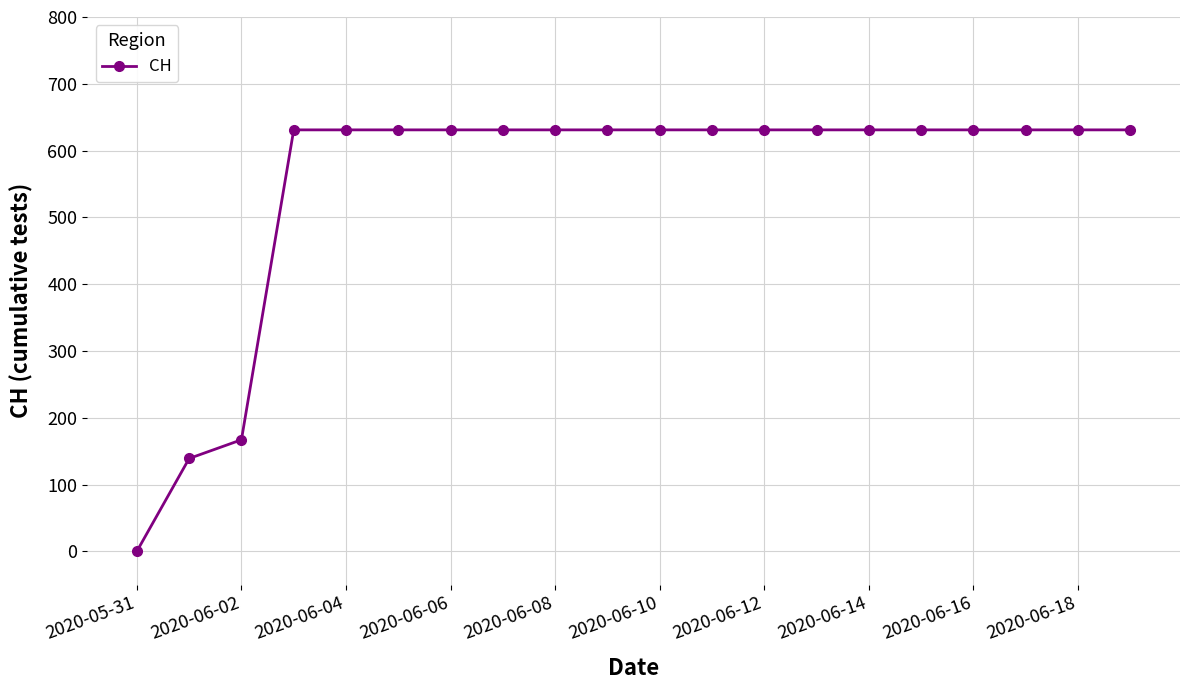

What is the sum of all values?

11033